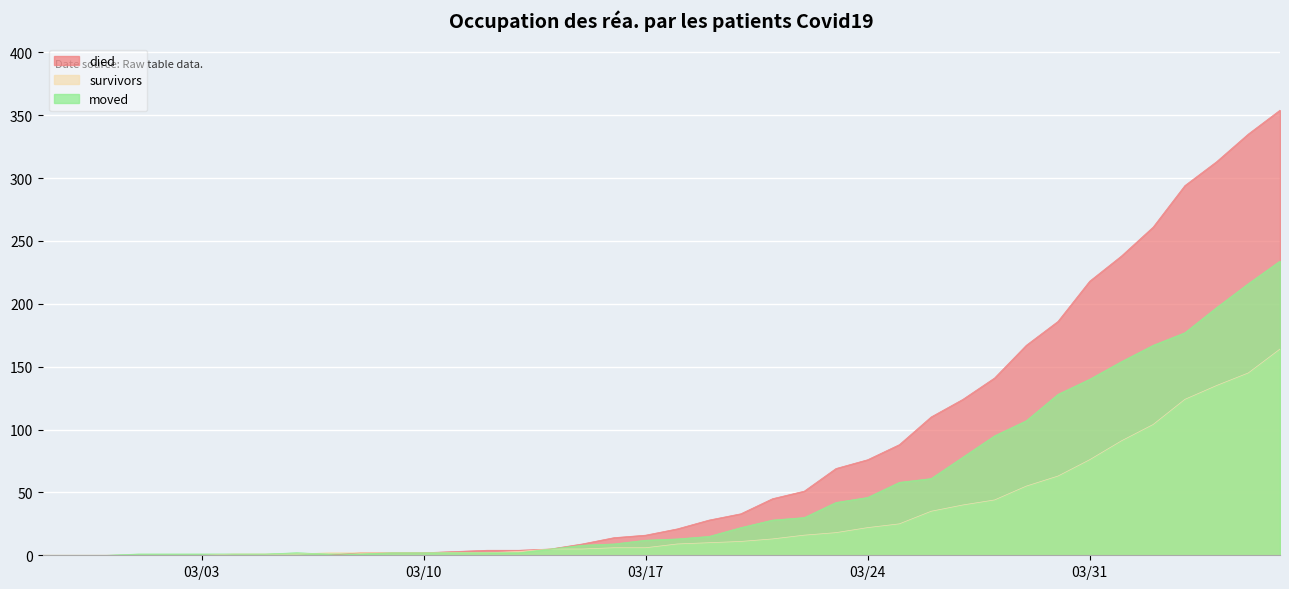

At which label does died reach its peak?

2020-04-06